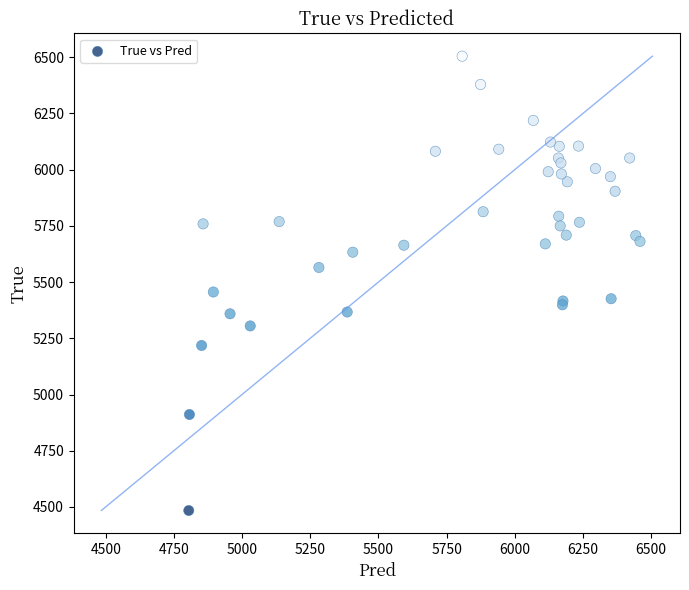

What Y value in the scatter plot is closest to 5494?

5456